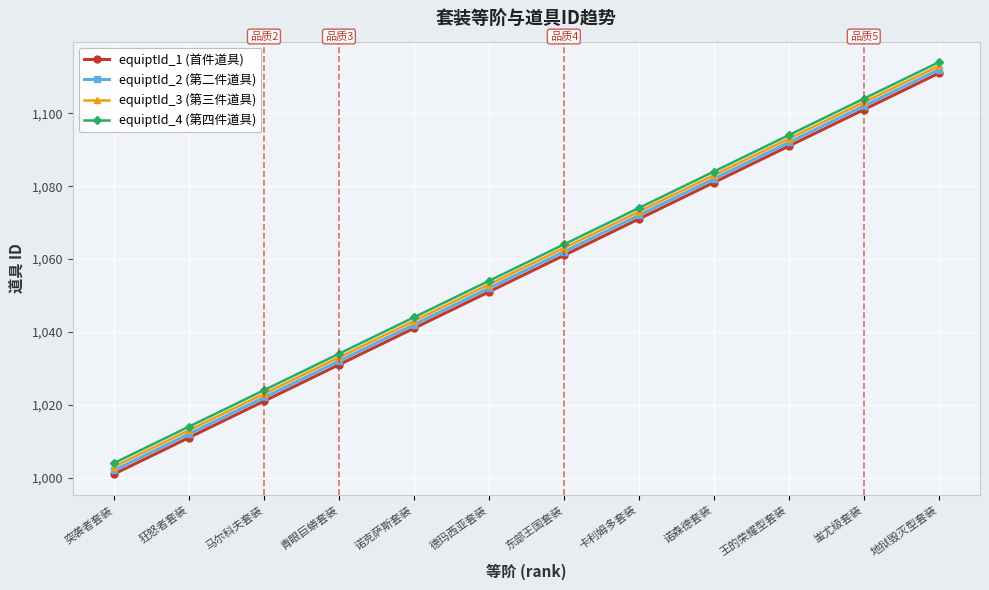

Which category has the lowest value in the equiptId_2 (第二件道具) series?

突袭者套装